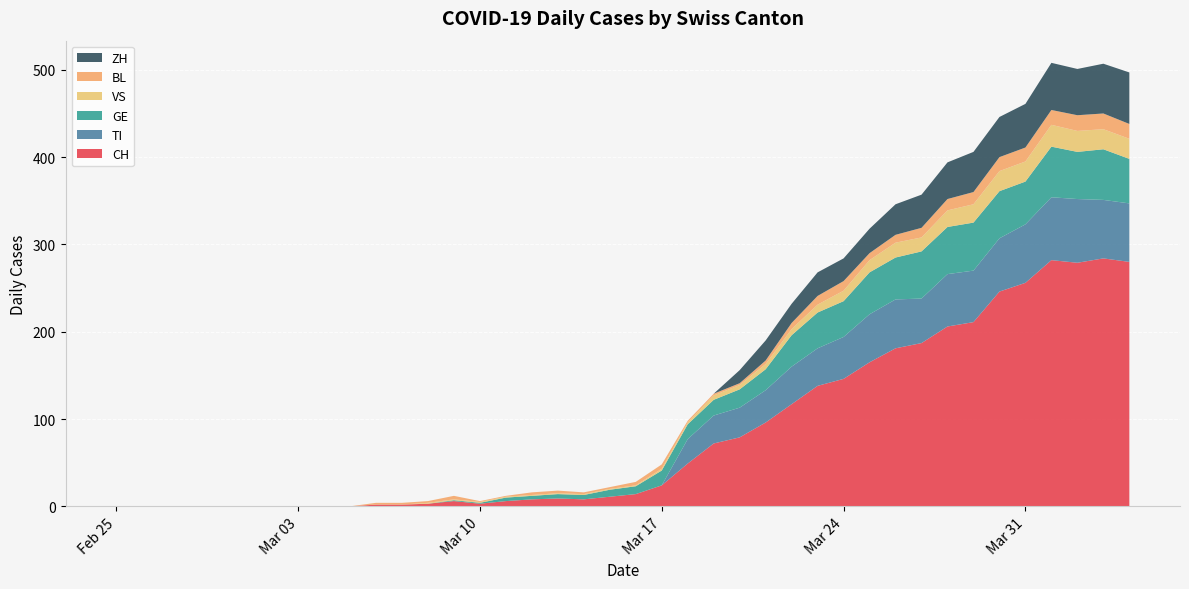

Reading left to right, list all the values displayed in this chart.

CH: 2020-02-25=0	2020-02-26=0	2020-02-27=0	2020-02-28=0	2020-02-29=0	2020-03-01=0	2020-03-02=0	2020-03-03=0	2020-03-04=0	2020-03-05=0	2020-03-06=2	2020-03-07=2	2020-03-08=3	2020-03-09=6	2020-03-10=3	2020-03-11=6	2020-03-12=8	2020-03-13=9	2020-03-14=8	2020-03-15=11	2020-03-16=14	2020-03-17=24	2020-03-18=49	2020-03-19=72	2020-03-20=79	2020-03-21=96	2020-03-22=117	2020-03-23=138	2020-03-24=146	2020-03-25=165	2020-03-26=181	2020-03-27=187	2020-03-28=206	2020-03-29=211	2020-03-30=246	2020-03-31=256	2020-04-01=282	2020-04-02=279	2020-04-03=284	2020-04-04=280
TI: 2020-02-25=0	2020-02-26=0	2020-02-27=0	2020-02-28=0	2020-02-29=0	2020-03-01=0	2020-03-02=0	2020-03-03=0	2020-03-04=0	2020-03-05=0	2020-03-06=0	2020-03-07=0	2020-03-08=0	2020-03-09=0	2020-03-10=0	2020-03-11=0	2020-03-12=0	2020-03-13=0	2020-03-14=0	2020-03-15=0	2020-03-16=0	2020-03-17=0	2020-03-18=28	2020-03-19=32	2020-03-20=34	2020-03-21=37	2020-03-22=43	2020-03-23=43	2020-03-24=48	2020-03-25=55	2020-03-26=56	2020-03-27=51	2020-03-28=60	2020-03-29=59	2020-03-30=61	2020-03-31=67	2020-04-01=72	2020-04-02=73	2020-04-03=67	2020-04-04=67
GE: 2020-02-25=0	2020-02-26=0	2020-02-27=0	2020-02-28=0	2020-02-29=0	2020-03-01=0	2020-03-02=0	2020-03-03=0	2020-03-04=0	2020-03-05=0	2020-03-06=0	2020-03-07=0	2020-03-08=0	2020-03-09=1	2020-03-10=1	2020-03-11=4	2020-03-12=4	2020-03-13=5	2020-03-14=5	2020-03-15=8	2020-03-16=9	2020-03-17=17	2020-03-18=17	2020-03-19=18	2020-03-20=21	2020-03-21=24	2020-03-22=36	2020-03-23=41	2020-03-24=41	2020-03-25=48	2020-03-26=48	2020-03-27=54	2020-03-28=54	2020-03-29=55	2020-03-30=54	2020-03-31=49	2020-04-01=58	2020-04-02=54	2020-04-03=58	2020-04-04=51
VS: 2020-02-25=0	2020-02-26=0	2020-02-27=0	2020-02-28=0	2020-02-29=0	2020-03-01=0	2020-03-02=0	2020-03-03=0	2020-03-04=0	2020-03-05=0	2020-03-06=0	2020-03-07=0	2020-03-08=1	2020-03-09=1	2020-03-10=1	2020-03-11=1	2020-03-12=1	2020-03-13=1	2020-03-14=1	2020-03-15=1	2020-03-16=1	2020-03-17=2	2020-03-18=2	2020-03-19=5	2020-03-20=5	2020-03-21=6	2020-03-22=7	2020-03-23=9	2020-03-24=12	2020-03-25=14	2020-03-26=17	2020-03-27=16	2020-03-28=19	2020-03-29=21	2020-03-30=23	2020-03-31=23	2020-04-01=25	2020-04-02=24	2020-04-03=23	2020-04-04=23
BL: 2020-02-25=0	2020-02-26=0	2020-02-27=0	2020-02-28=0	2020-02-29=0	2020-03-01=0	2020-03-02=0	2020-03-03=0	2020-03-04=0	2020-03-05=0	2020-03-06=2	2020-03-07=2	2020-03-08=2	2020-03-09=4	2020-03-10=1	2020-03-11=1	2020-03-12=3	2020-03-13=3	2020-03-14=2	2020-03-15=2	2020-03-16=4	2020-03-17=5	2020-03-18=2	2020-03-19=2	2020-03-20=2	2020-03-21=4	2020-03-22=7	2020-03-23=10	2020-03-24=11	2020-03-25=8	2020-03-26=9	2020-03-27=11	2020-03-28=13	2020-03-29=14	2020-03-30=16	2020-03-31=16	2020-04-01=17	2020-04-02=18	2020-04-03=18	2020-04-04=17
ZH: 2020-02-25=0	2020-02-26=0	2020-02-27=0	2020-02-28=0	2020-02-29=0	2020-03-01=0	2020-03-02=0	2020-03-03=0	2020-03-04=0	2020-03-05=0	2020-03-06=0	2020-03-07=0	2020-03-08=0	2020-03-09=0	2020-03-10=0	2020-03-11=0	2020-03-12=0	2020-03-13=0	2020-03-14=0	2020-03-15=0	2020-03-16=0	2020-03-17=0	2020-03-18=0	2020-03-19=0	2020-03-20=15	2020-03-21=23	2020-03-22=22	2020-03-23=27	2020-03-24=26	2020-03-25=28	2020-03-26=35	2020-03-27=38	2020-03-28=42	2020-03-29=46	2020-03-30=46	2020-03-31=50	2020-04-01=54	2020-04-02=53	2020-04-03=57	2020-04-04=59